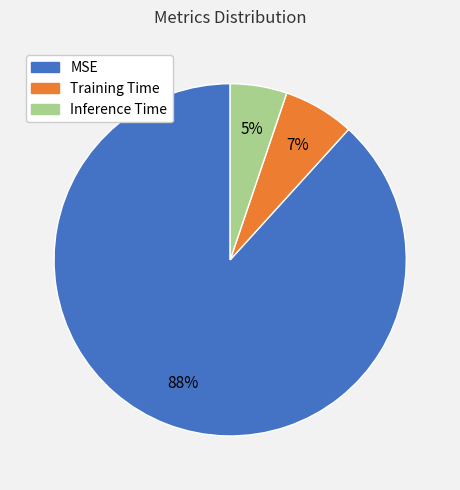

Is it true that Training Time is 13% of the pie?

False